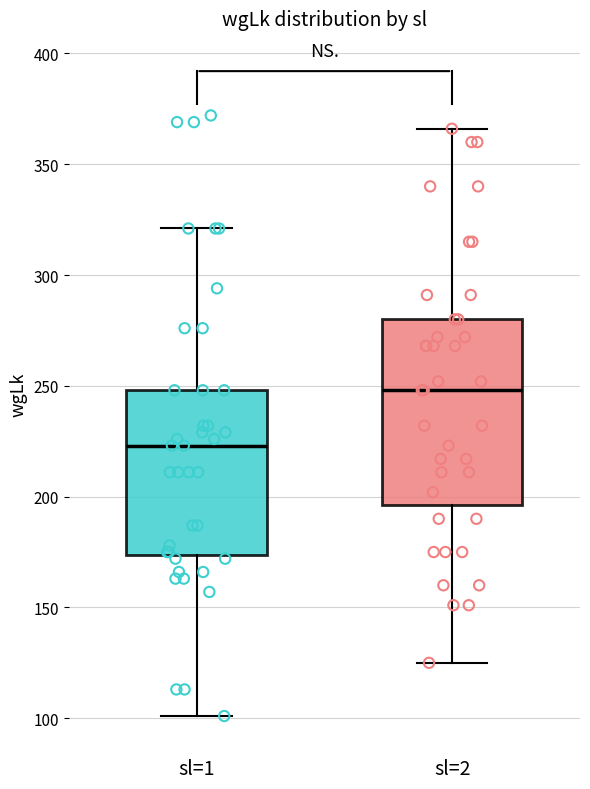

Reading left to right, transcribe this box plot: for each box, give where its median line is, the range the box spans, and where its two whiskers end, as read against the y-axis. The values are not printed on the chart, so give them approximately, as read against the axis.

sl=1: median 225, box 175 to 250, whiskers 100 to 320
sl=2: median 250, box 195 to 280, whiskers 125 to 365